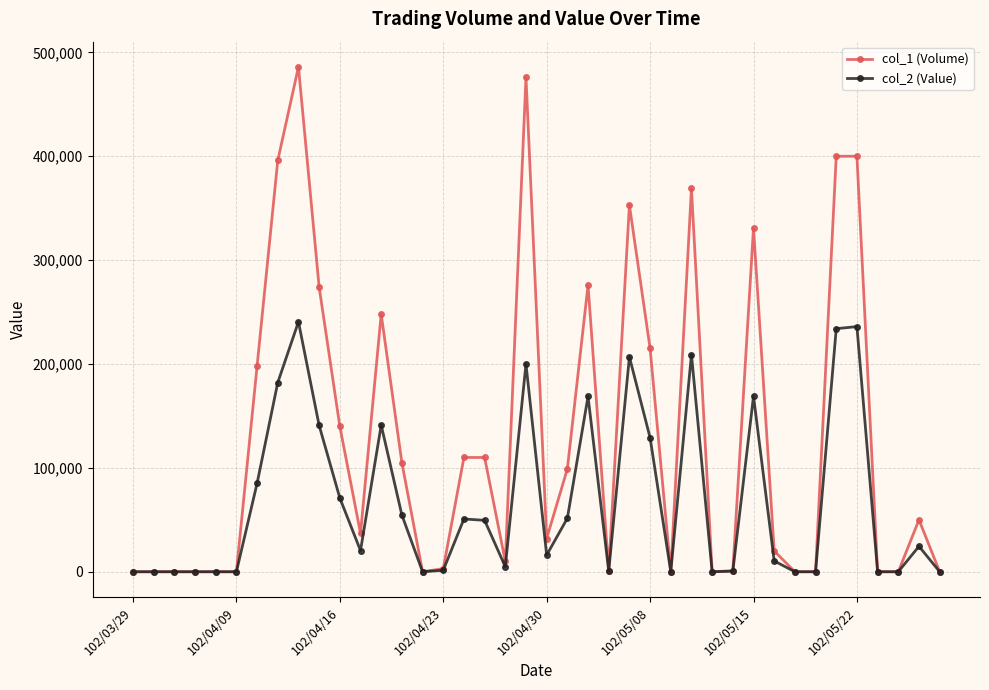

True or false: col_1 (Volume) has more than 2 interior local peaks.

True